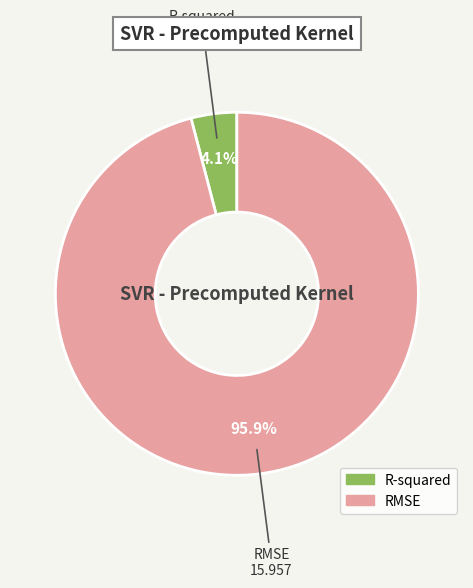

Which has a higher value, R-squared or RMSE?

RMSE